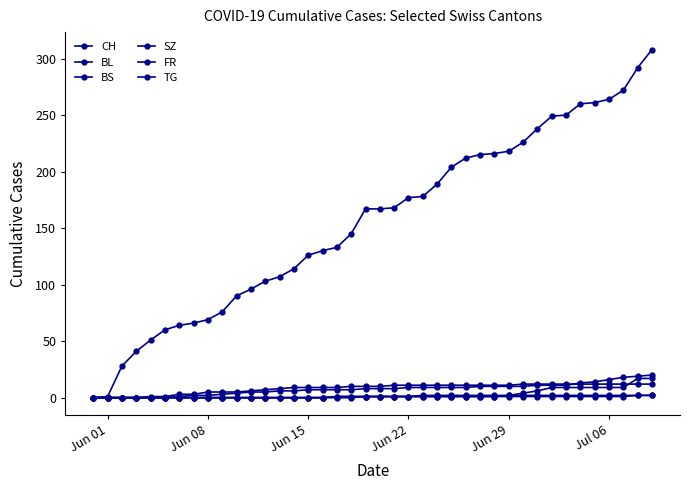

How many values in the CH series are below 167?

19